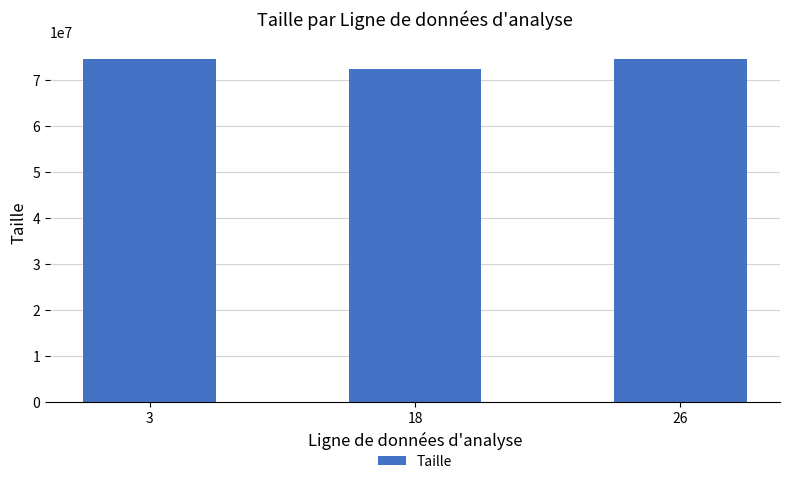

What is the smallest value displayed?

72462523.4